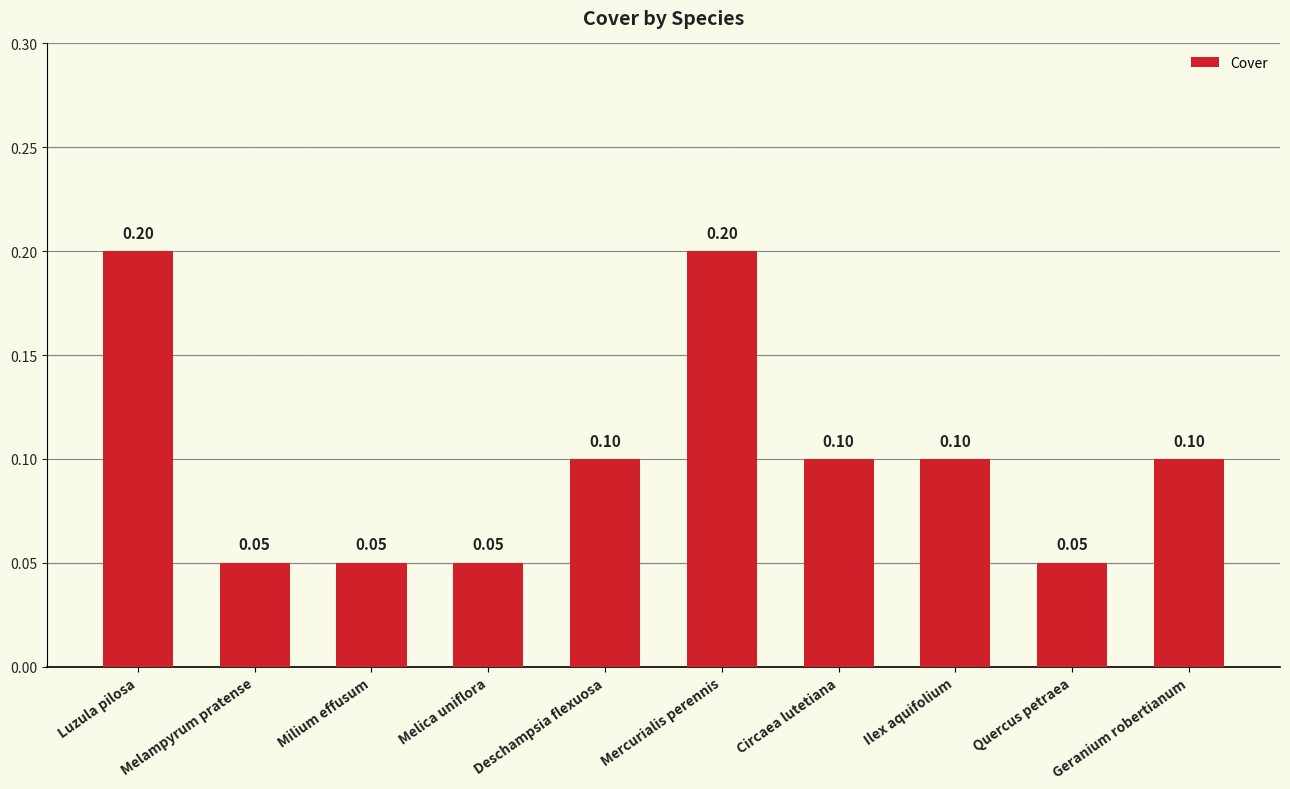

What is the label of the 10th bar from the left?

Geranium robertianum